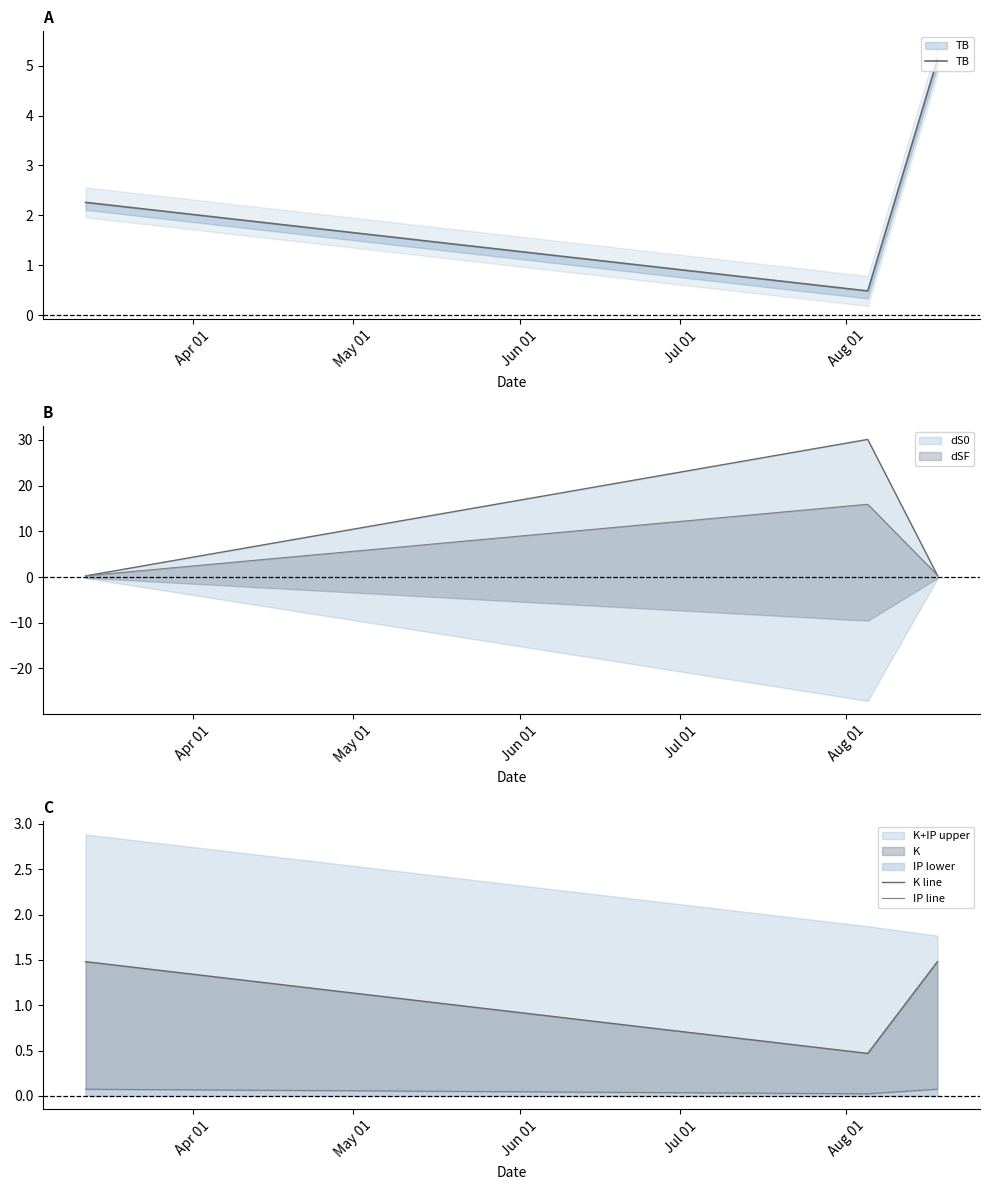

List the series in order of their overall mean, highest first.

TB, K line, IP line